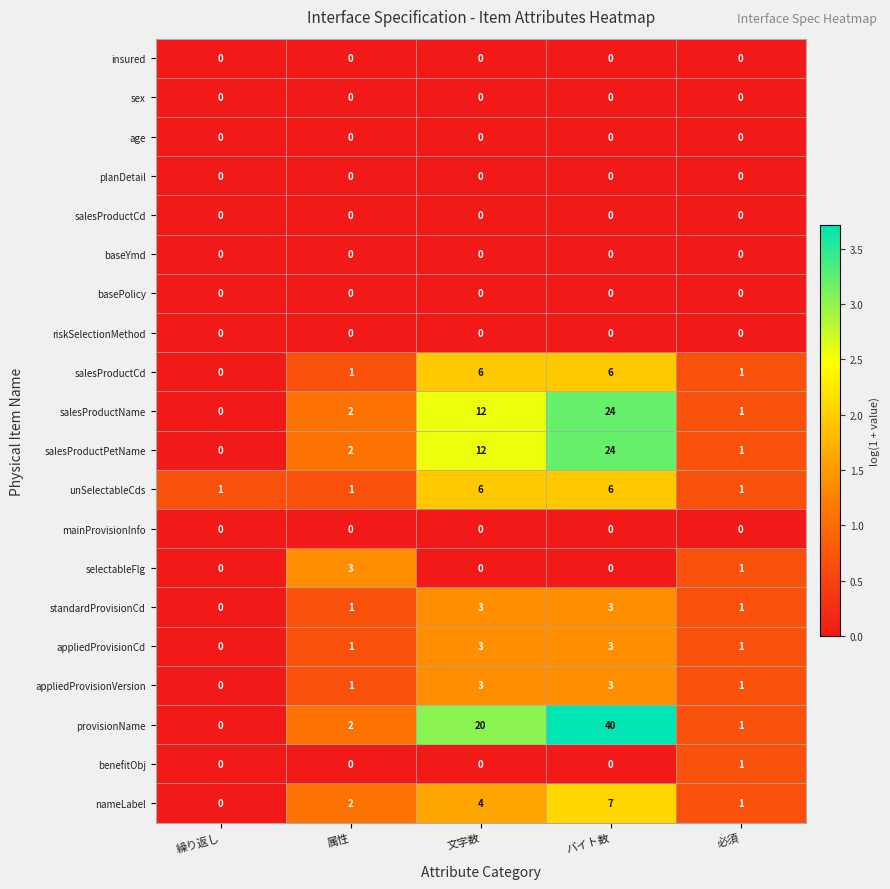

Which label corresponds to the largest value in the chart?

バイト数